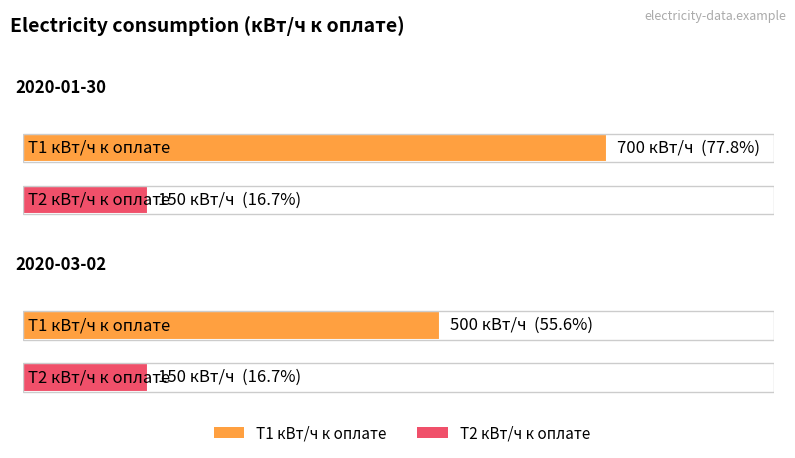

Reading left to right, what are all the values shown in this chart?

Т1 кВт/ч к оплате: 2020-01-30=700	2020-03-02=500
Т2 кВт/ч к оплате: 2020-01-30=150	2020-03-02=150